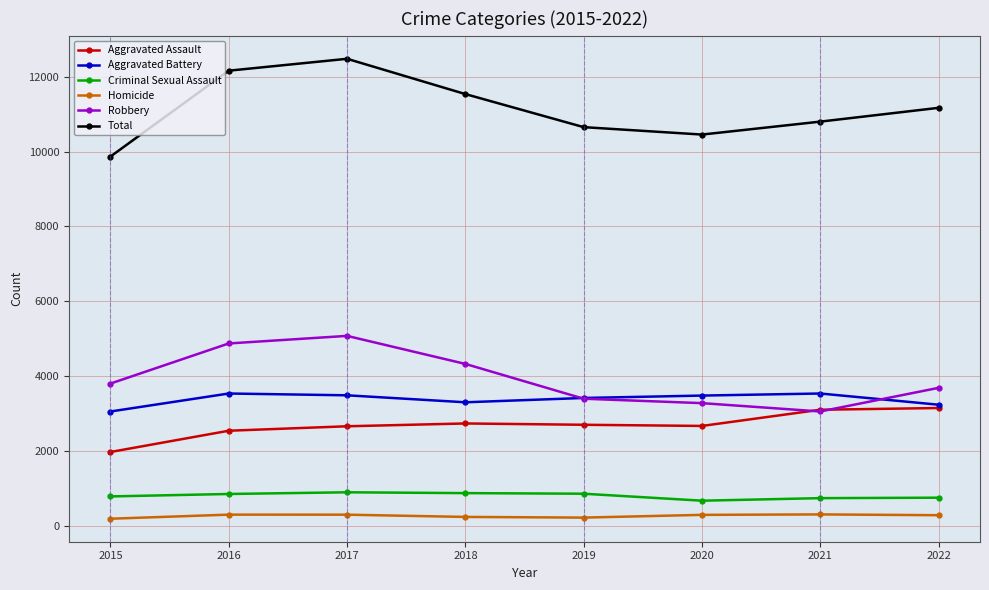

What are all the series names shown in the legend?

Aggravated Assault, Aggravated Battery, Criminal Sexual Assault, Homicide, Robbery, Total